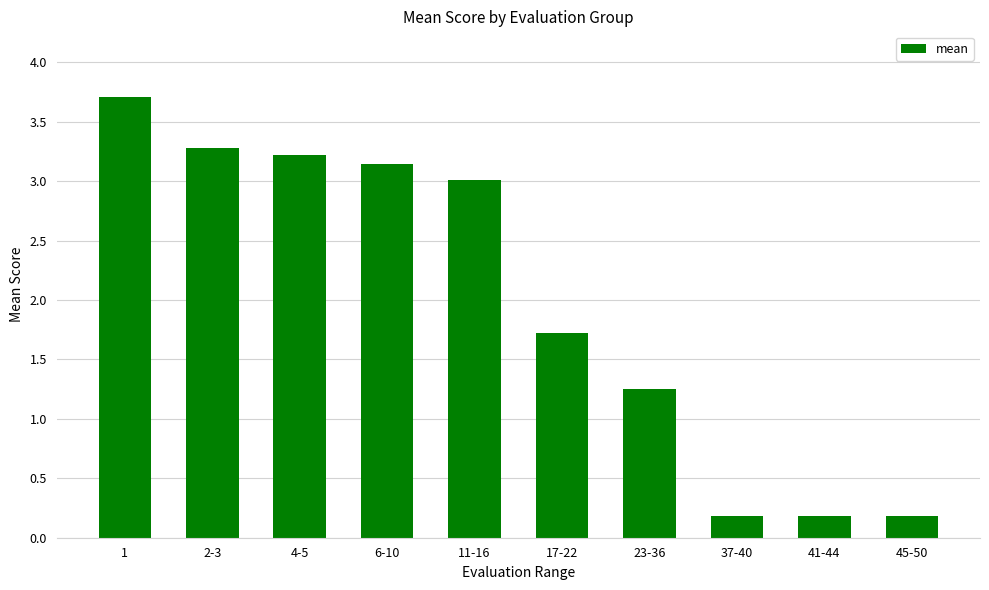

Which label corresponds to the largest value in the chart?

1